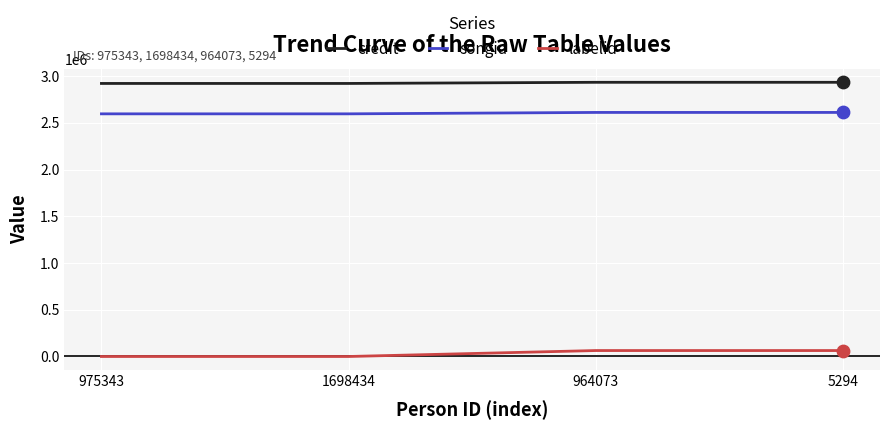

True or false: songid has a value of 2596523 at 975343.

True